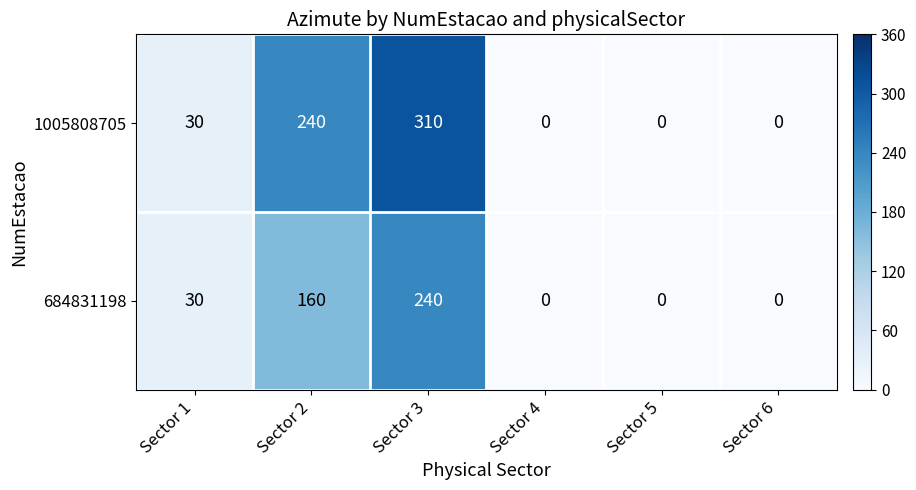

The value of 684831198 at Sector 5 is -120. True or false?

False